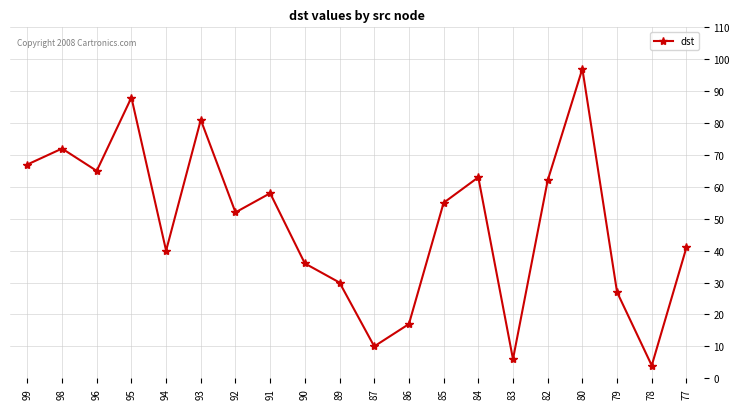

Reading left to right, extract all data points from this chart.

67	72	65	88	40	81	52	58	36	30	10	17	55	63	6	62	97	27	4	41